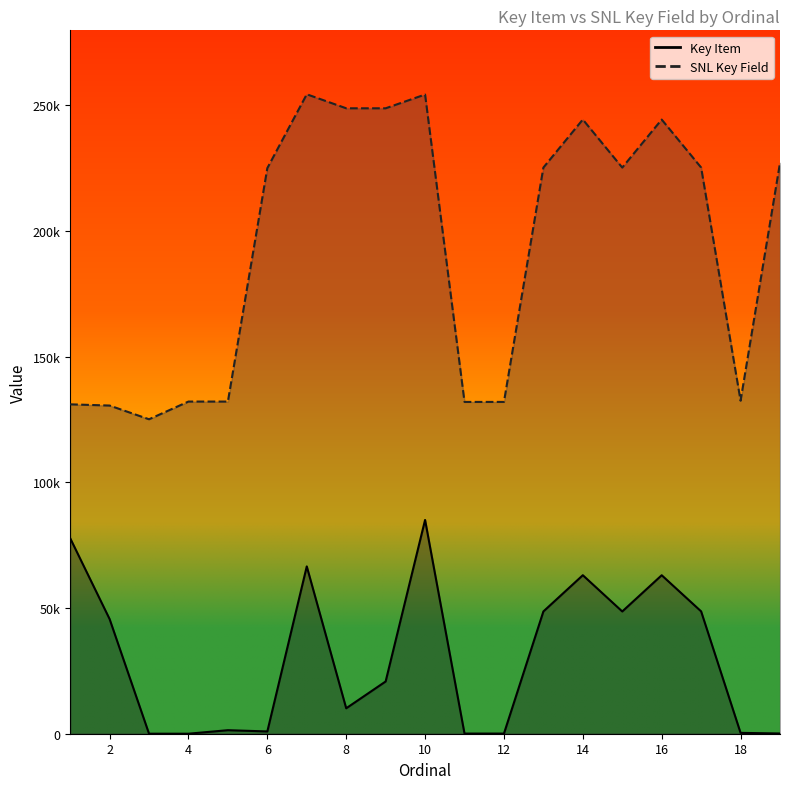

What value does the Key Item series have at 15, to the nearest 10?

48620